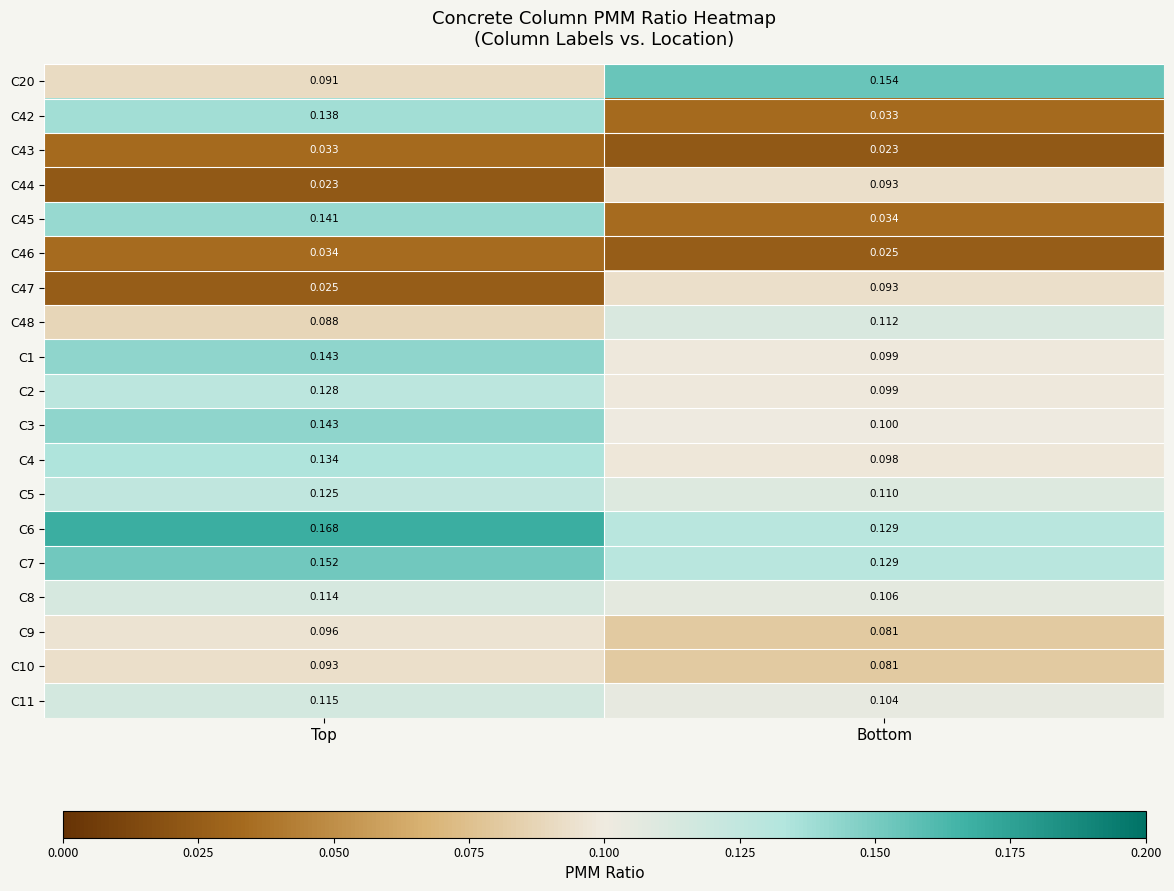

Which category has the highest value across all series?

Top